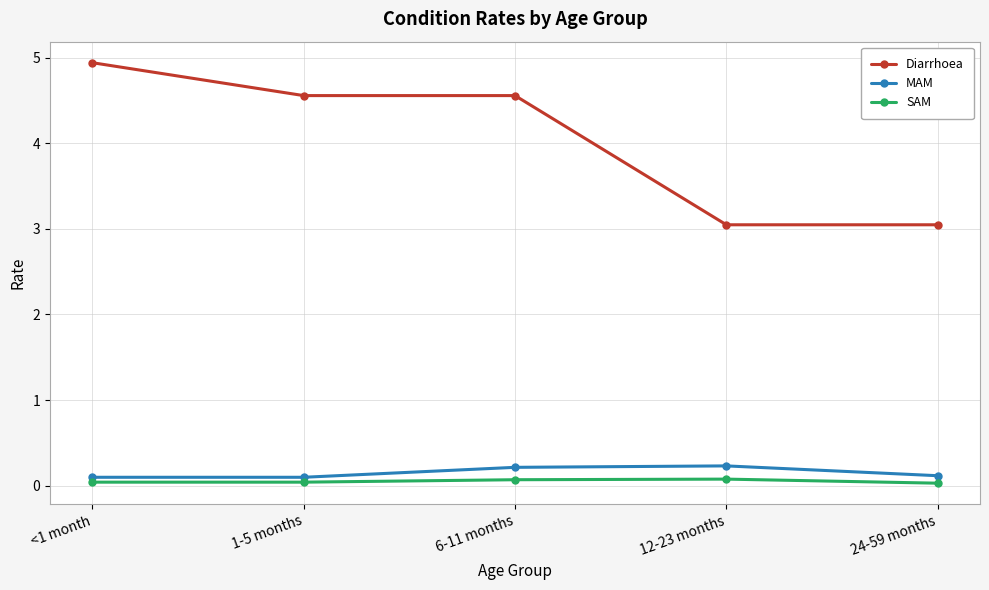

The Diarrhoea series shows 1.9 at 12-23 months. True or false?

False